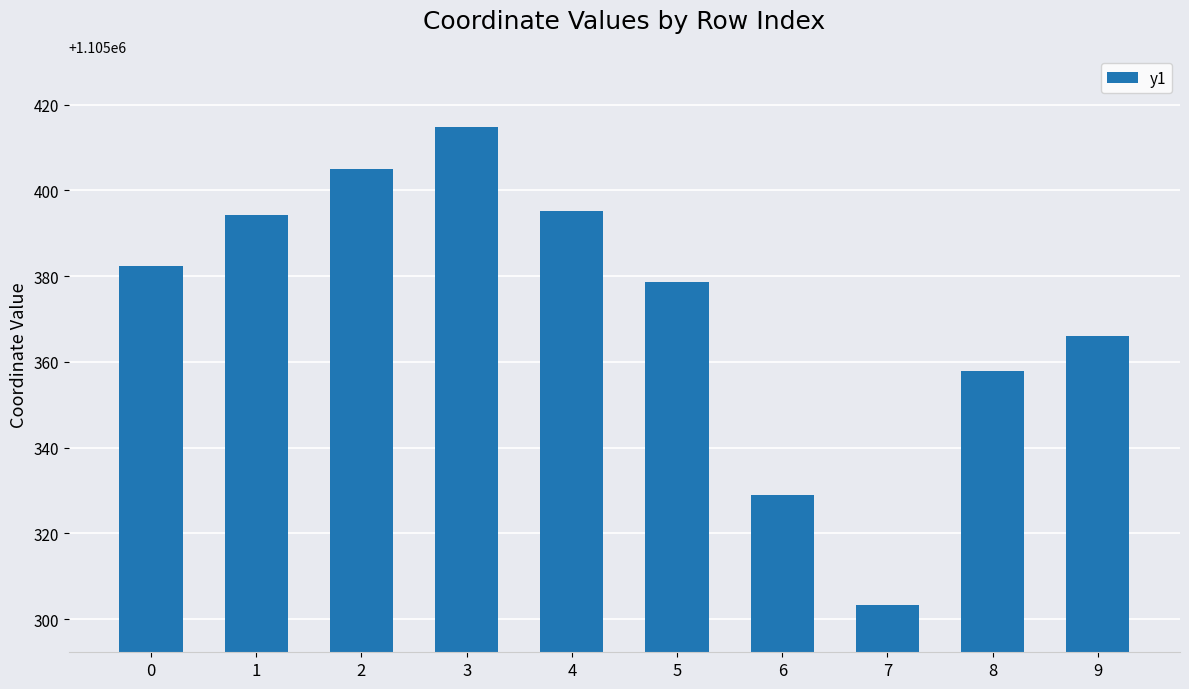

Which has a higher value, 7 or 3?

3